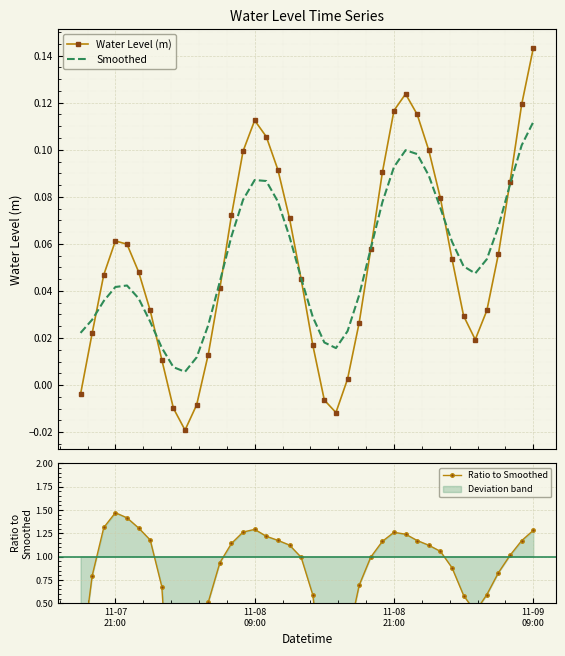

What is the maximum value for Water Level (m)?

0.1